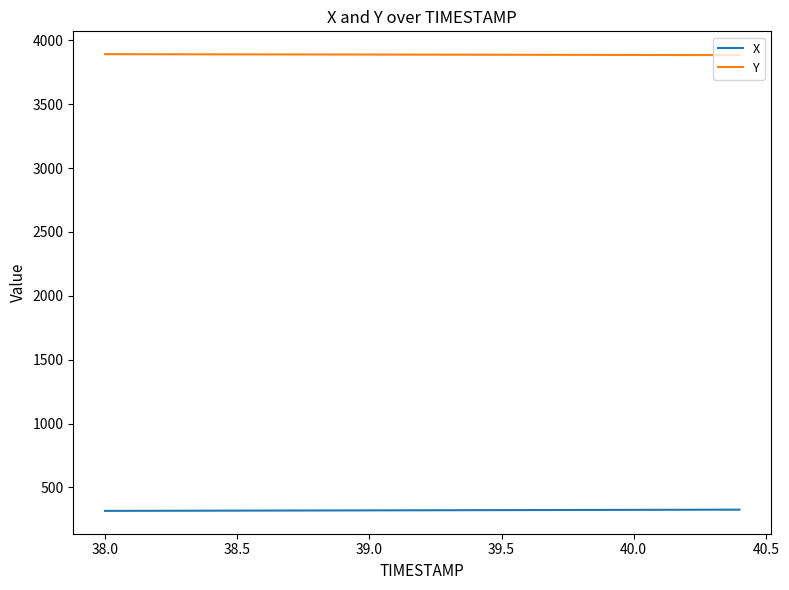

Which series has the largest total across all categories?

Y